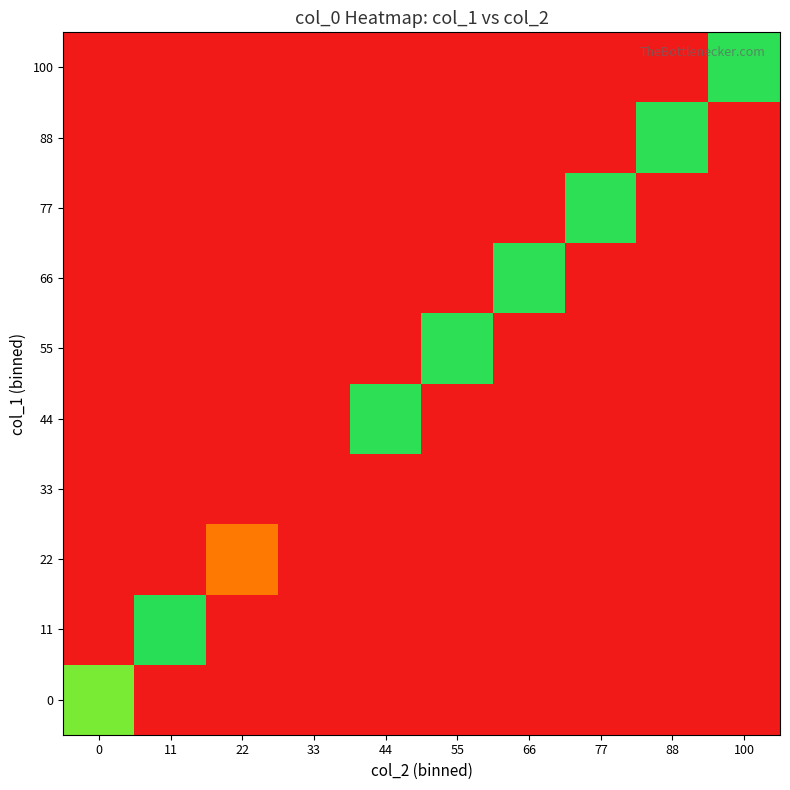

What is the difference between the highest and lowest values at 88?

52.9